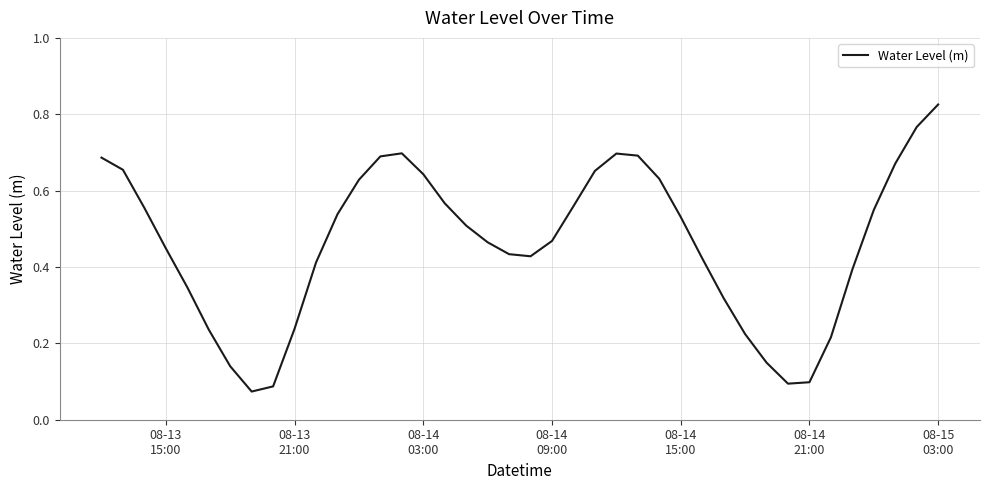

Does the chart have visible grid lines?

Yes